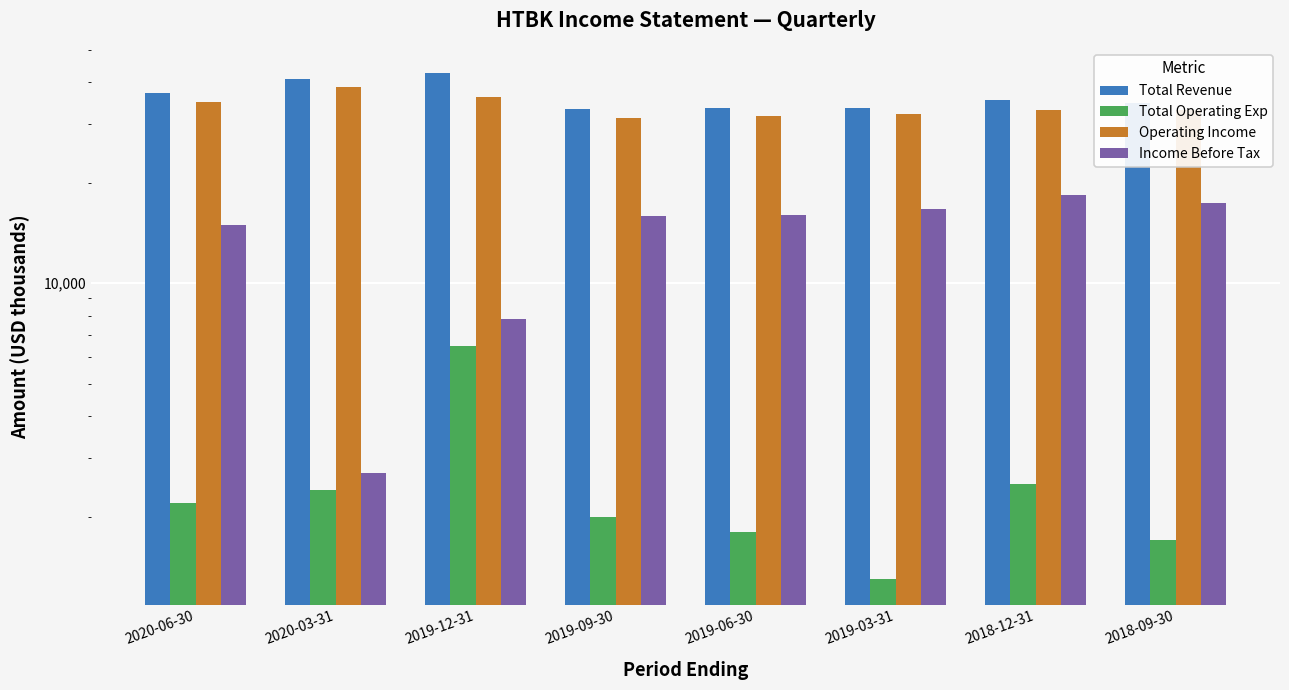

Reading left to right, transcribe all the data shown in this chart.

Total Revenue: 37100	40900	42500	33300	33500	33400	35400	34600
Total Operating Exp: 2200	2400	6500	2000	1800	1300	2500	1700
Operating Income: 34900	38500	36000	31300	31700	32100	32900	32900
Income Before Tax: 14900	2700	7800	15900	16000	16700	18400	17400